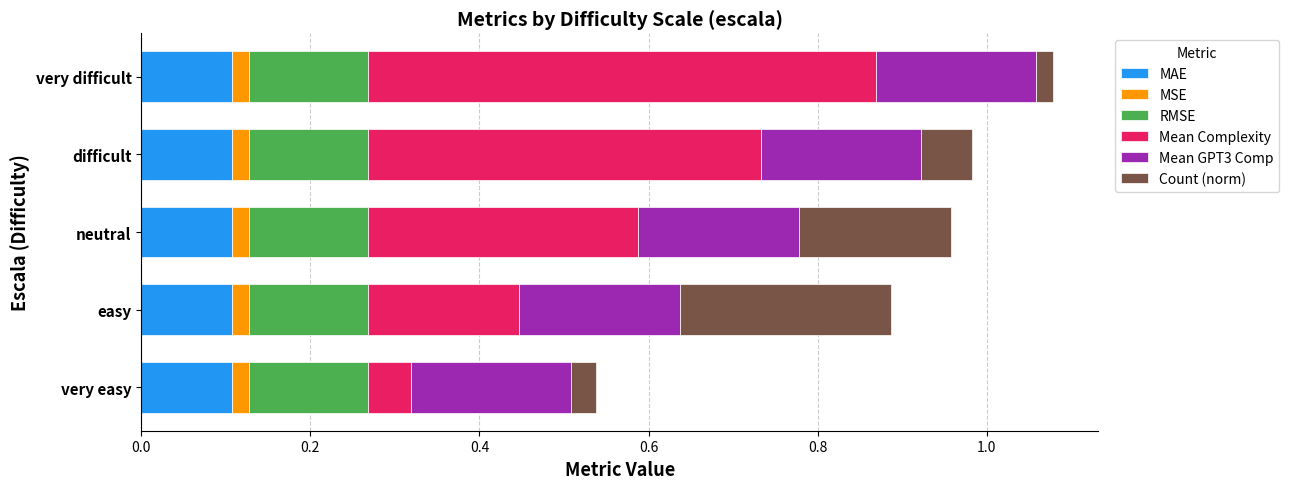

Which series has the largest range (max minus min)?

Mean Complexity